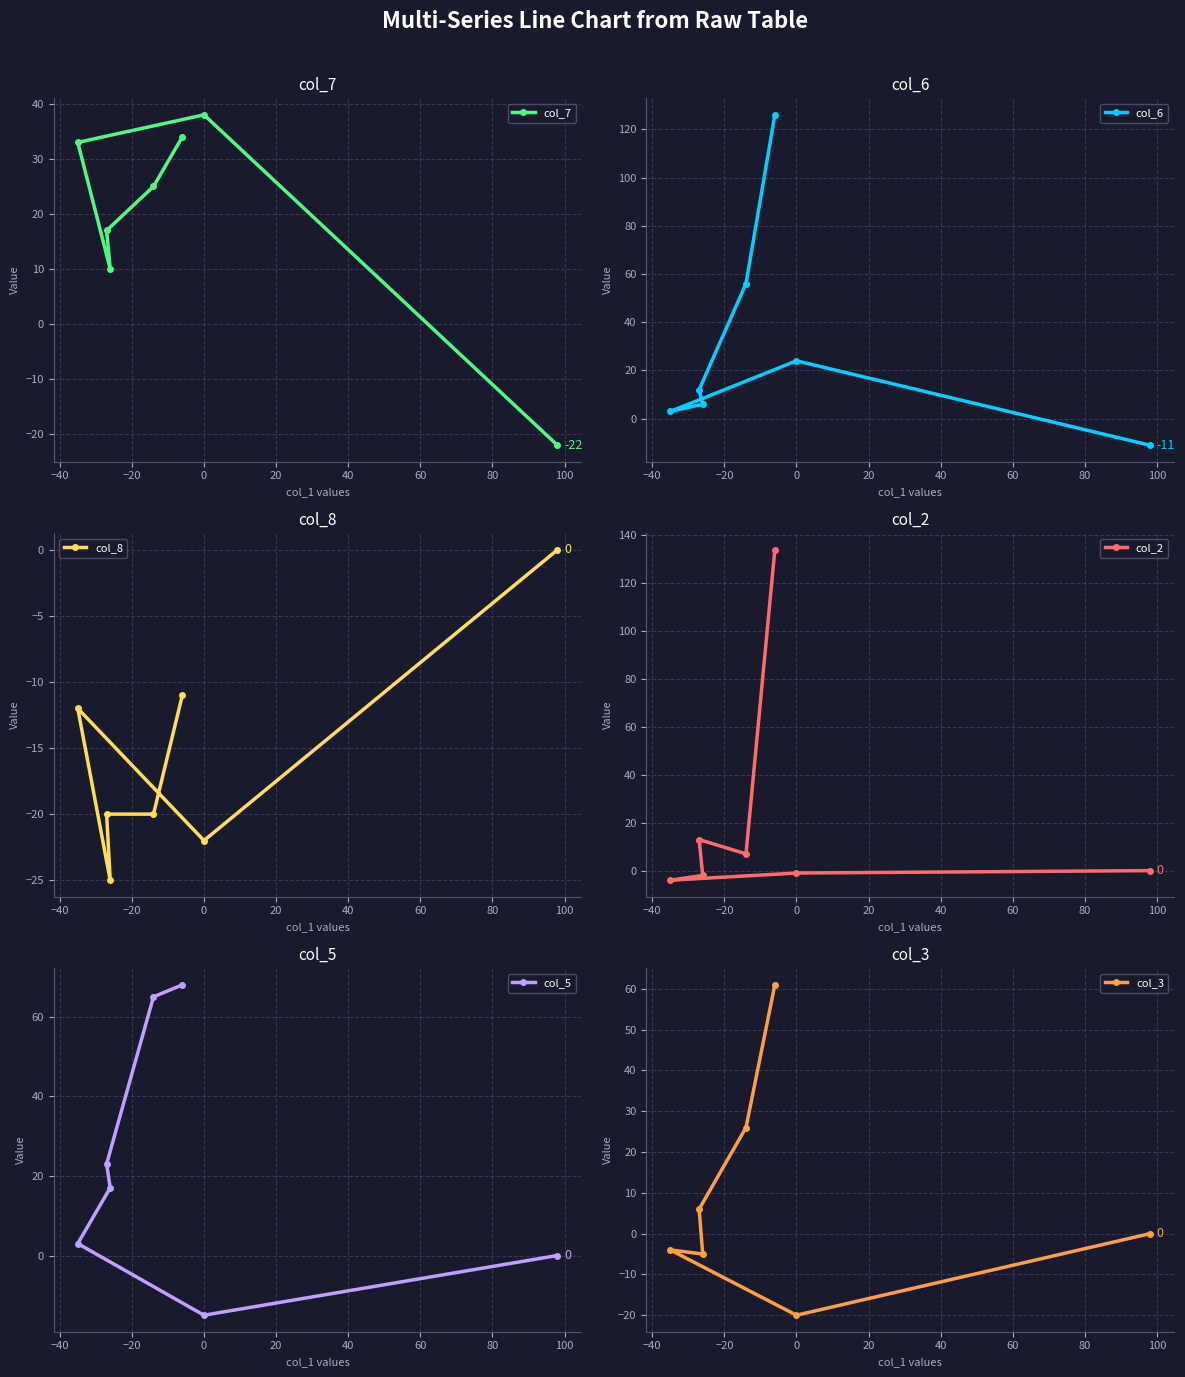

How many values in col_7 are below zero?

1